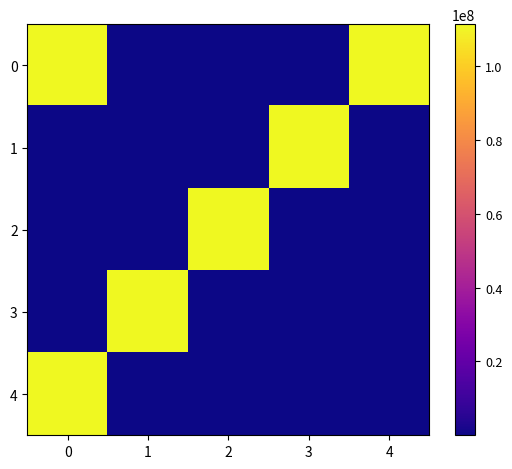

Which series has the largest range (max minus min)?

1